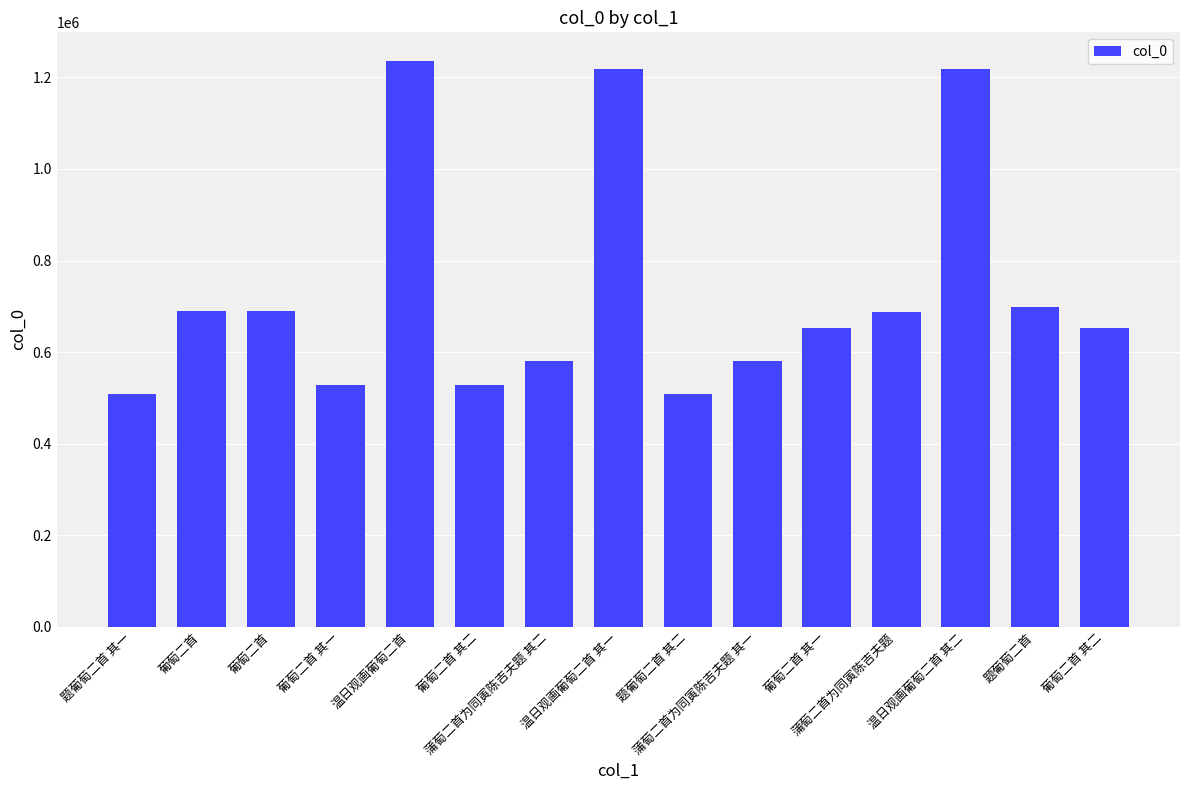

Are the bars horizontal?

No